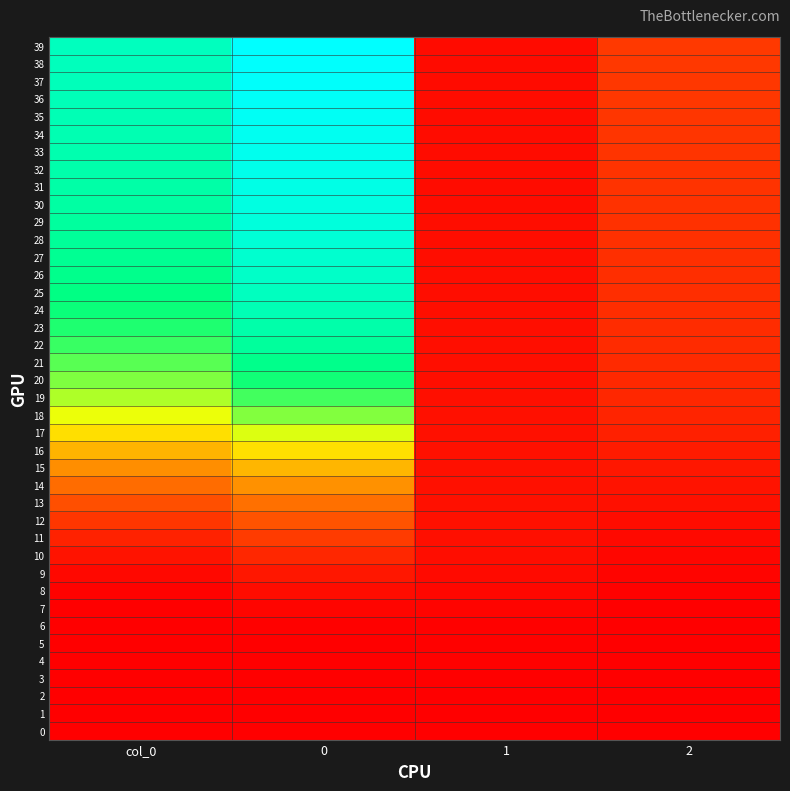

What is the spread (max minus min) of values at 2?

0.1